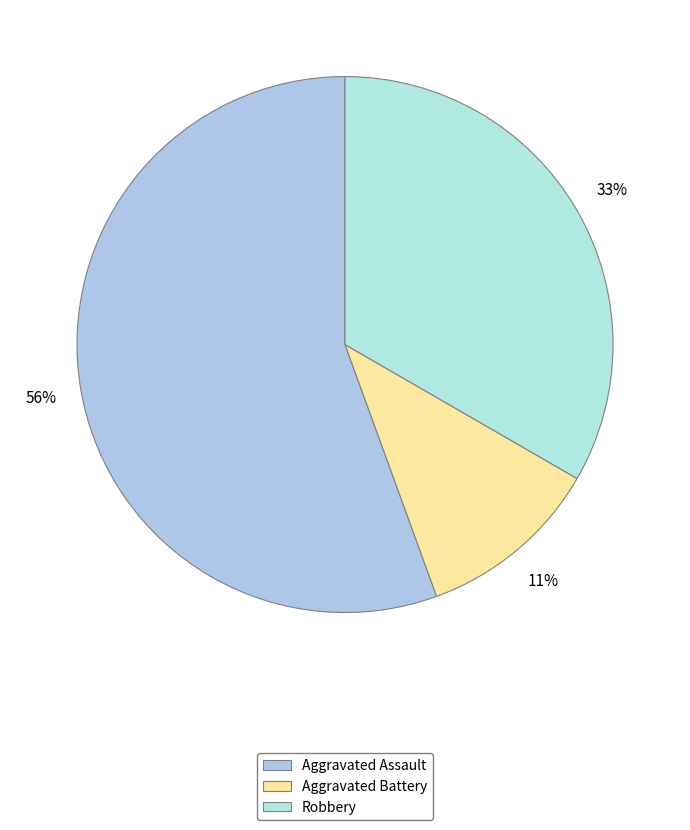

To the nearest percent, what portion does Aggravated Assault represent?

56%